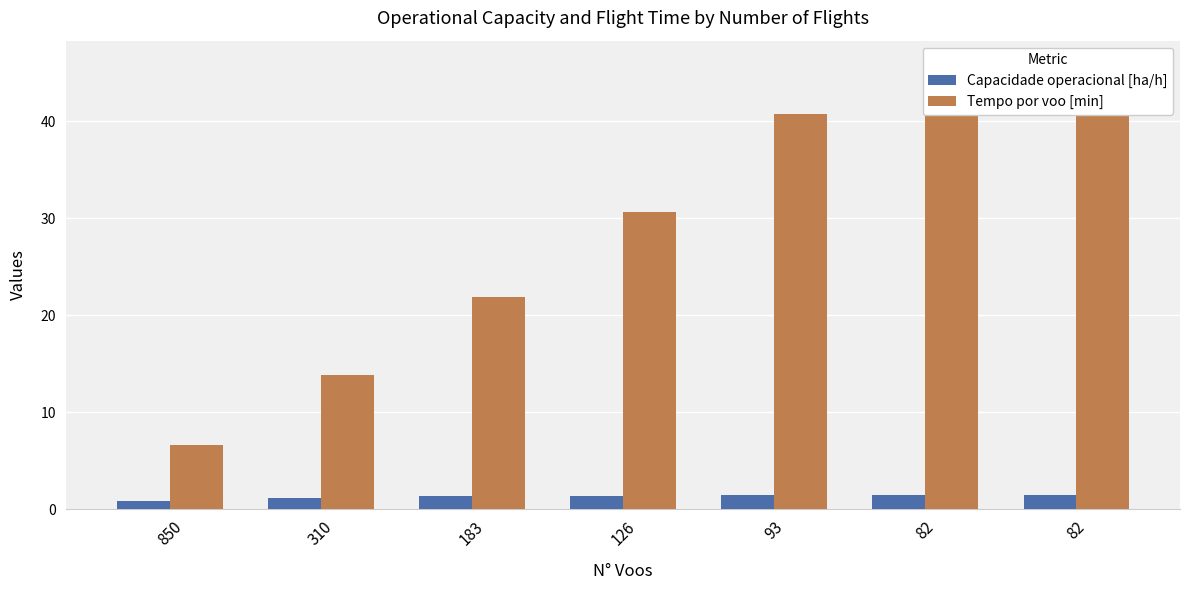

Between 82 and 82, which series saw the biggest shift?

Tempo por voo [min]